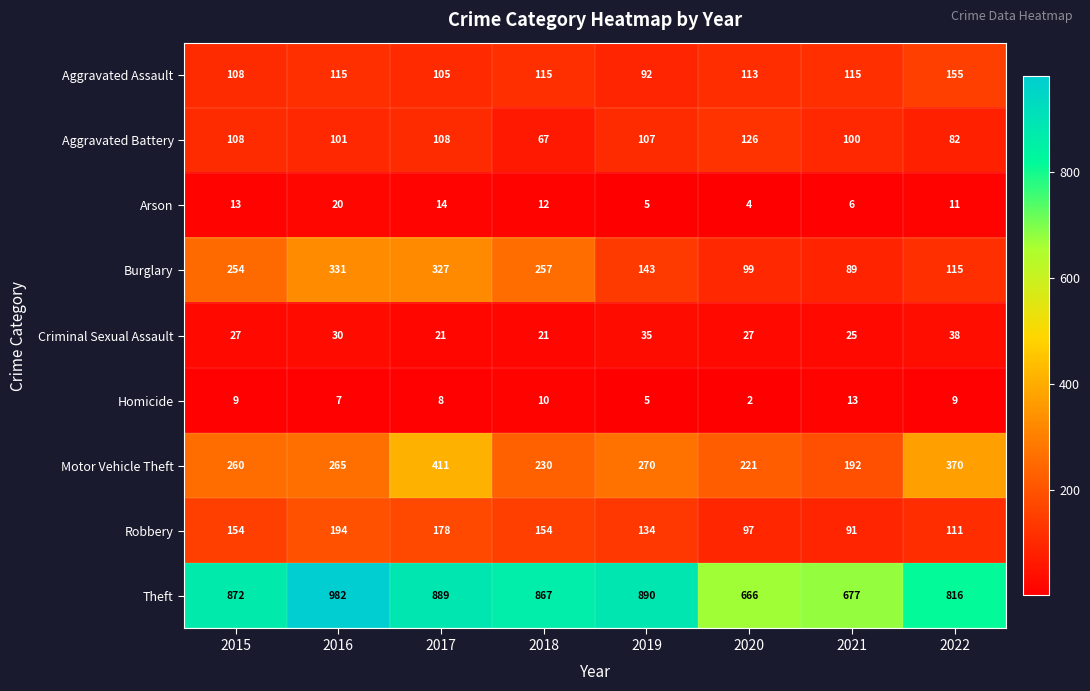

What is the total value across all series at 2022?

1707